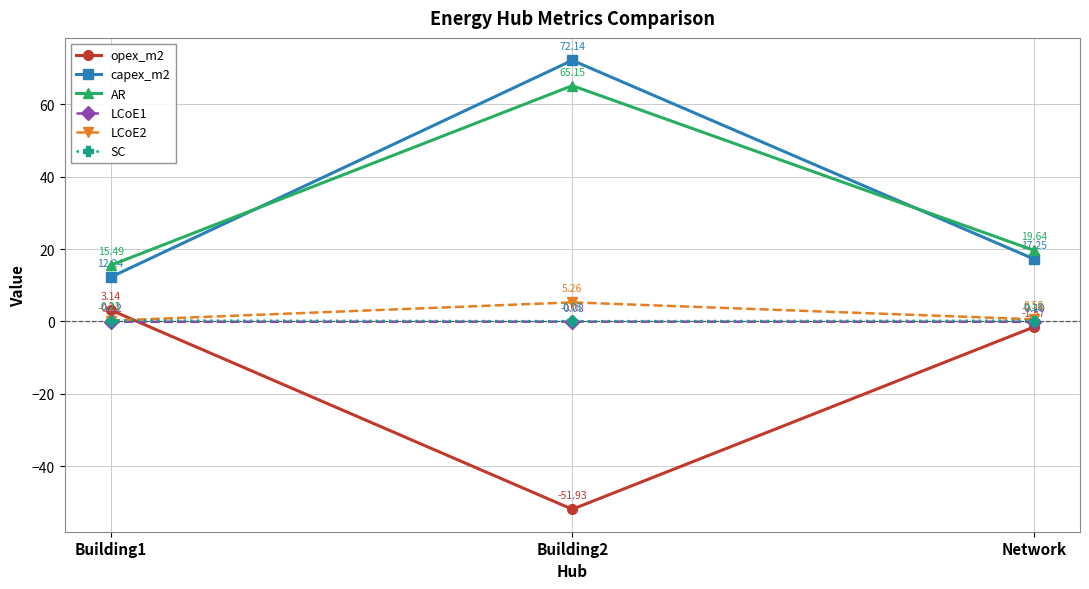

How many values in the AR series are below 19?

1